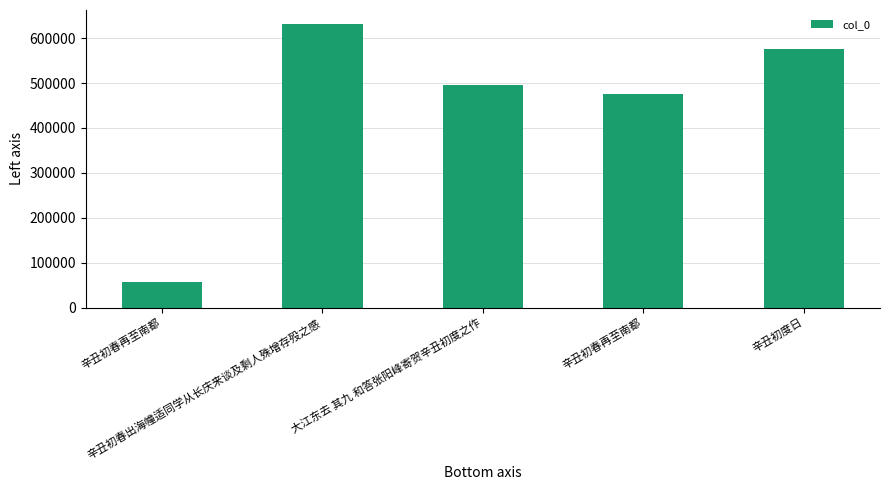

At which label is the value closest to 343863?

辛丑初春再至南都